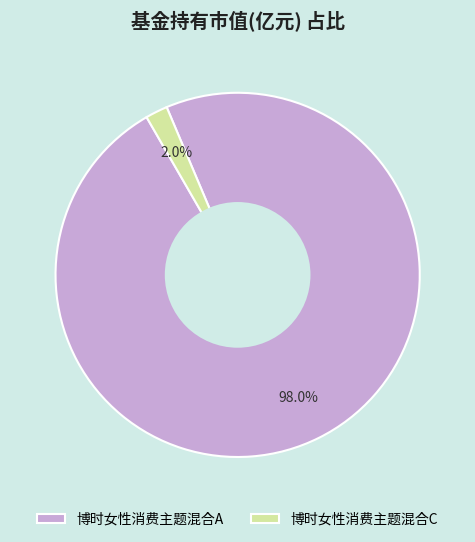

Is there a majority slice in this chart?

Yes